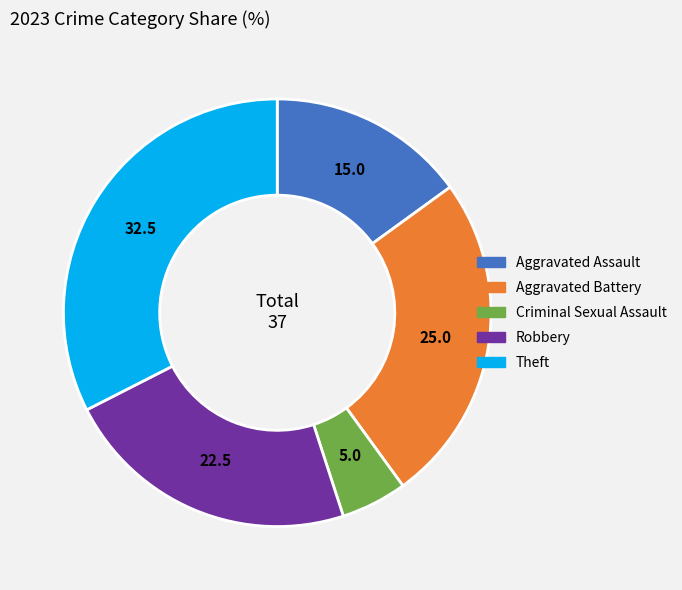

What is the ratio of the value at Criminal Sexual Assault to the value at Aggravated Assault?

0.3